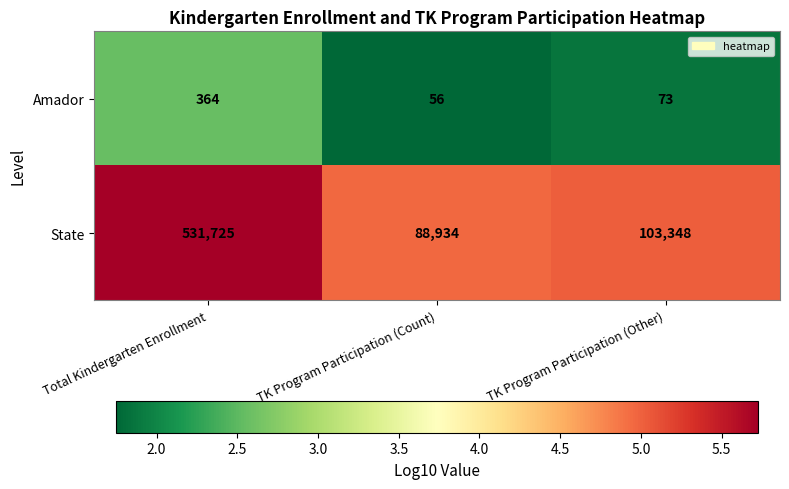

Where does the State series first go above 103348?

Total Kindergarten Enrollment